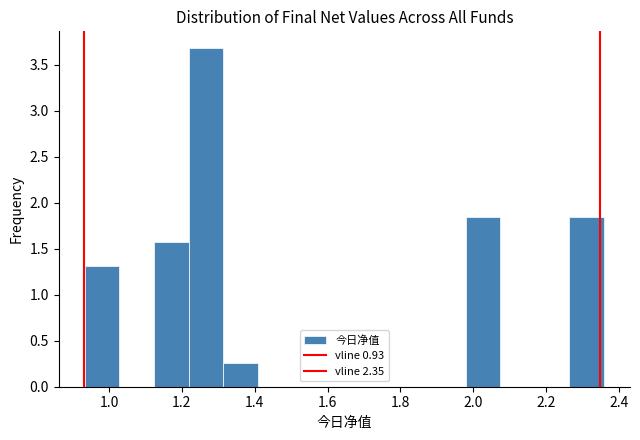

How tall is the bar that spans 1.98 to 2.08 on the x-axis? Neither the bar edges nor the heights are printed on the chart, so give them approximately, as read against the axes.

1.85